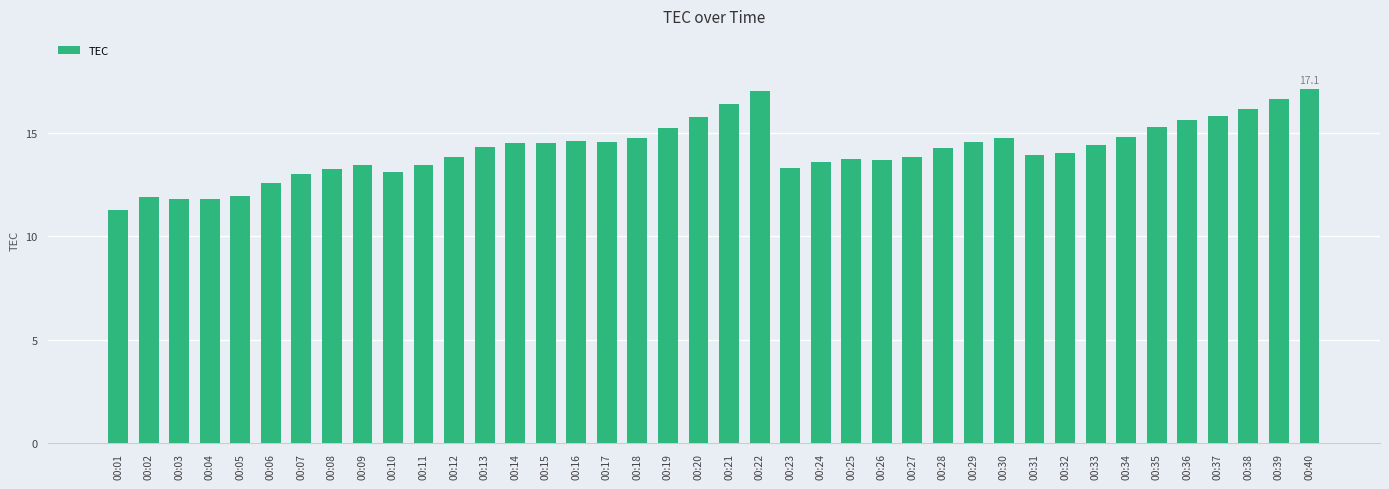

What is the sum of the values at 00:28 and 00:01?

25.5